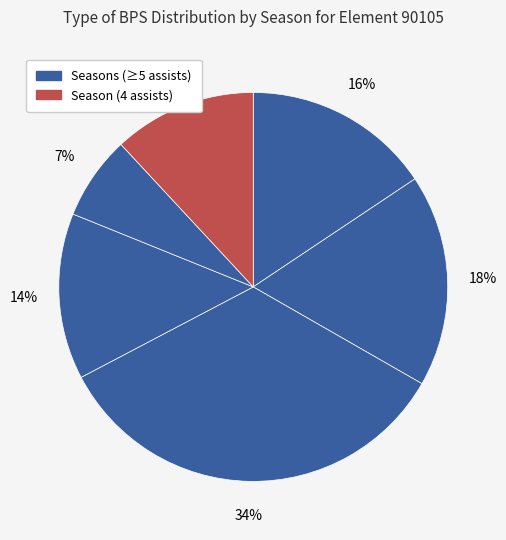

Count the number of slices in the pie.

6